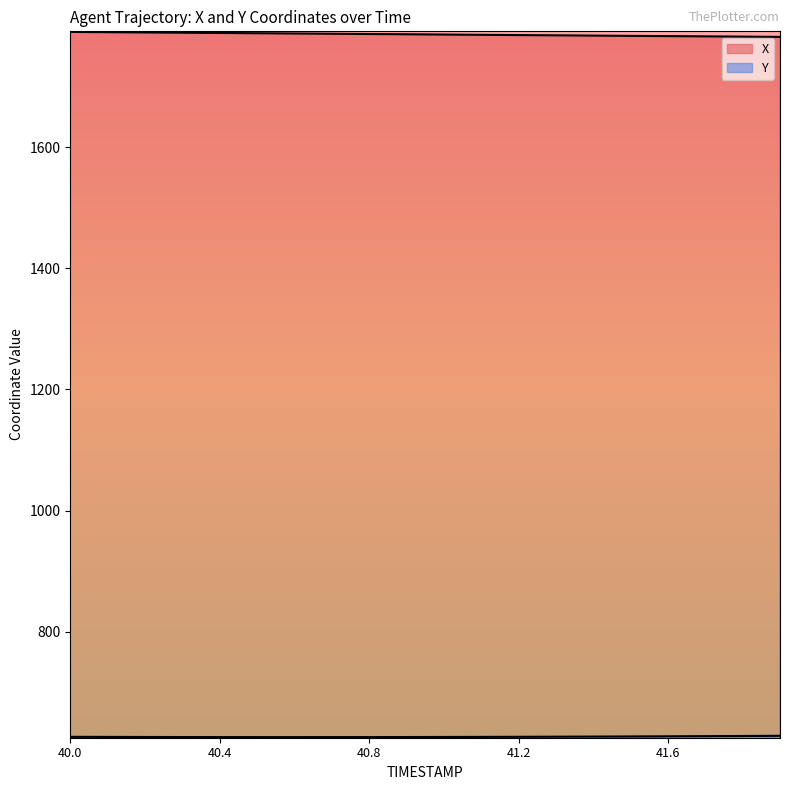

Does the chart display data point markers on the line(s)?

No